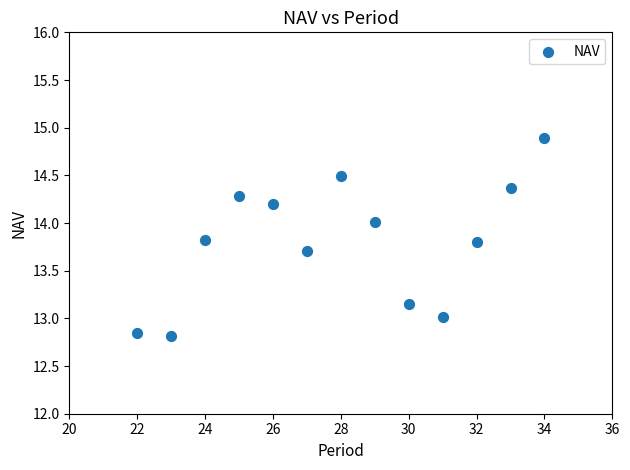

What is the range of X values (max minus min)?

12.0